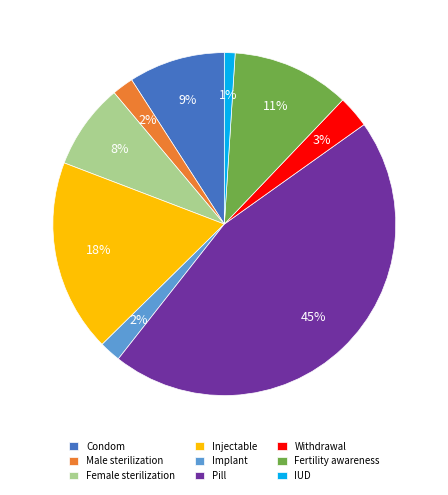

Is the sum of Condom and Pill greater than half?

Yes